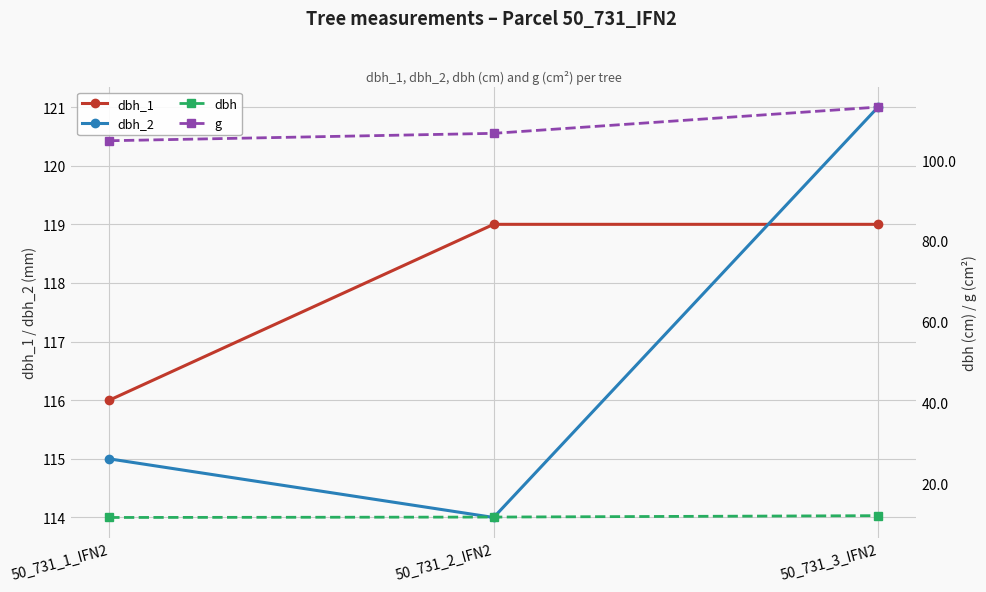

How many distinct data groups are displayed?

4